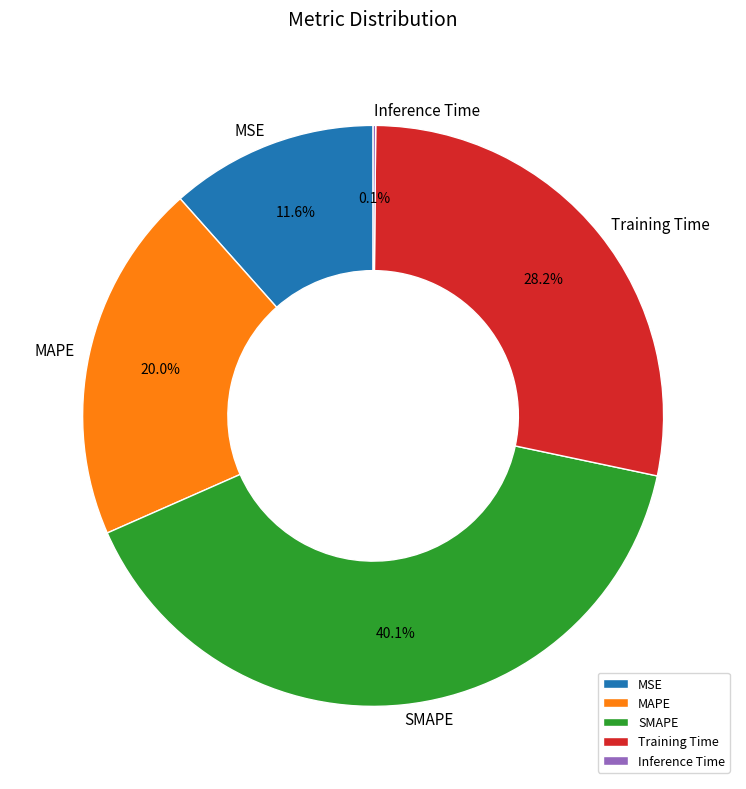

To the nearest percent, what percentage of the pie is MSE?

12%